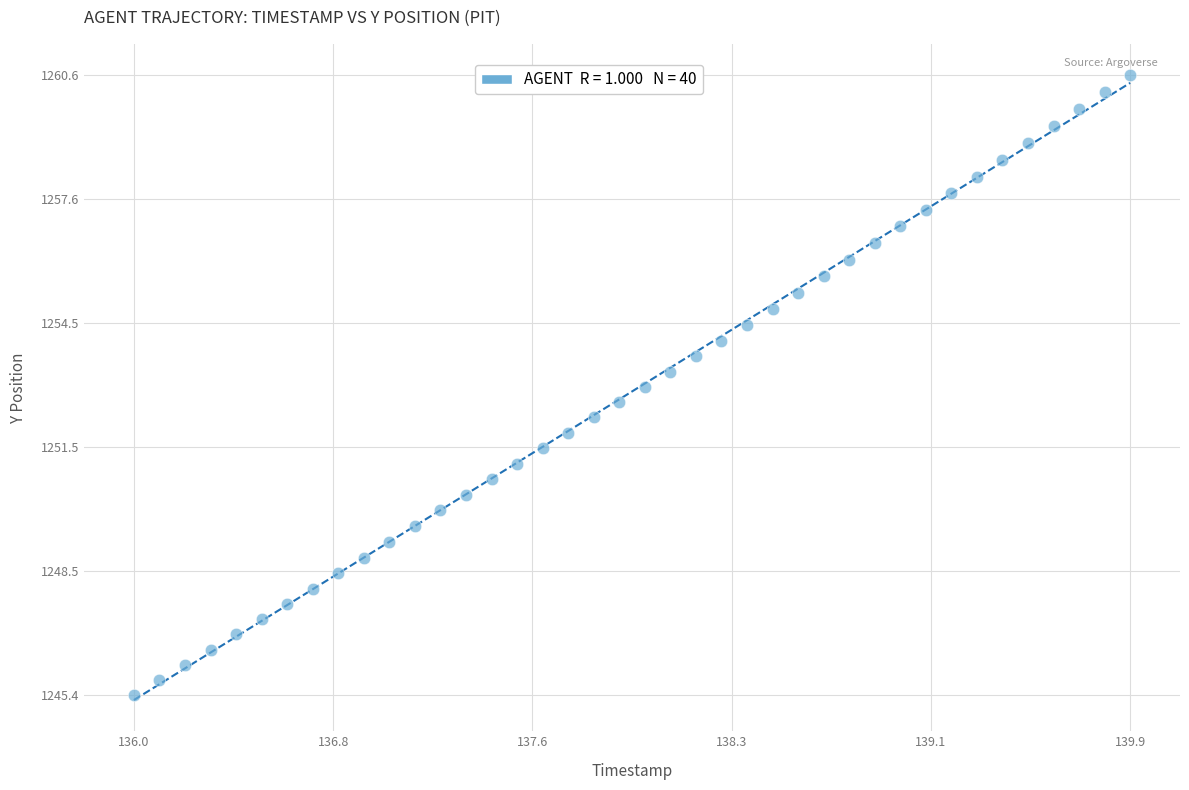

What is the range of X values (max minus min)?

3.9